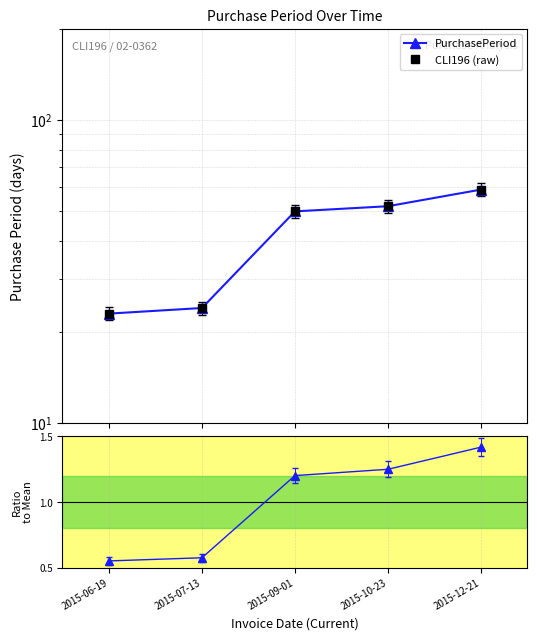

Reading left to right, transcribe all the data shown in this chart.

PurchasePeriod: 2015-06-19=23.0	2015-07-13=24.0	2015-09-01=50.0	2015-10-23=52.0	2015-12-21=59.0
CLI196 (raw): 2015-06-19=23.0	2015-07-13=24.0	2015-09-01=50.0	2015-10-23=52.0	2015-12-21=59.0
Ratio to mean: 2015-06-19=0.6	2015-07-13=0.6	2015-09-01=1.2	2015-10-23=1.2	2015-12-21=1.4